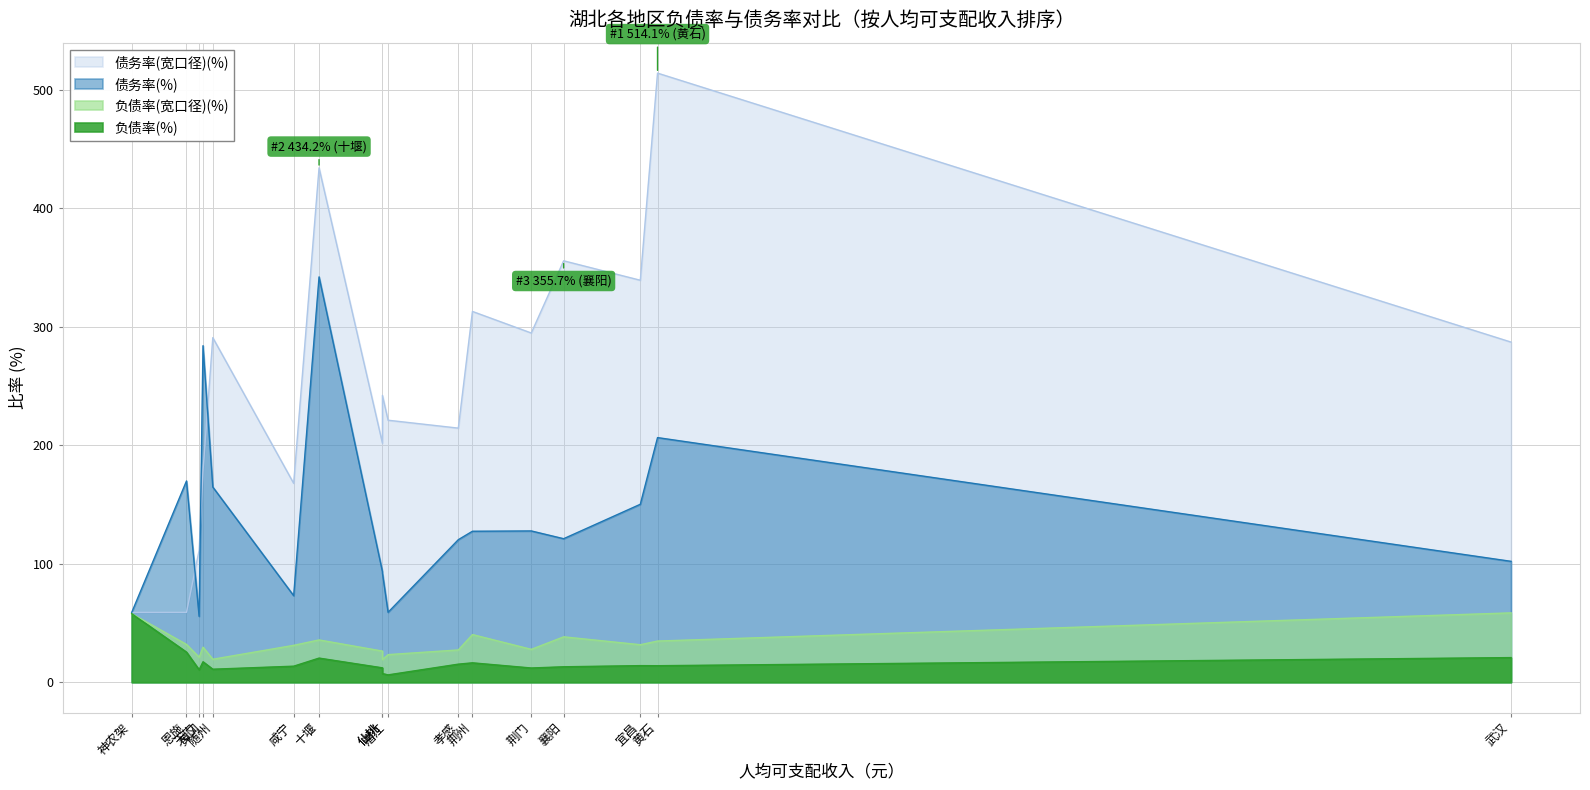

Reading left to right, what are all the values shown in this chart?

负债率(%): 神农架=57.8	潜江=6.2	仙桃=7.3	天门=10.6	随州=11.0	鄂州=12.2	荆门=12.0	咸宁=13.6	黄石=14.0	孝感=15.3	荆州=16.4	黄冈=17.3	十堰=20.4	宜昌=14.0	襄阳=13.1	恩施=25.4	武汉=20.8
负债率(宽口径)(%): 神农架=57.8	潜江=23.3	仙桃=19.2	天门=21.1	随州=19.4	鄂州=26.3	荆门=27.8	咸宁=31.2	黄石=34.8	孝感=27.3	荆州=40.2	黄冈=29.6	十堰=35.7	宜昌=31.7	襄阳=38.3	恩施=31.9	武汉=58.6
债务率(%): 神农架=58.9	潜江=59.0	仙桃=92.2	天门=55.6	随州=164.8	鄂州=93.4	荆门=127.7	咸宁=73.1	黄石=206.5	孝感=120.3	荆州=127.5	黄冈=284.1	十堰=342.1	宜昌=150.2	襄阳=121.2	恩施=169.9	武汉=102.1
债务率(宽口径)(%): 神农架=58.9	潜江=221.2	仙桃=242.1	天门=111.4	随州=290.9	鄂州=201.8	荆门=294.8	咸宁=167.9	黄石=514.1	孝感=214.5	荆州=313.0	黄冈=178.1	十堰=434.2	宜昌=339.3	襄阳=355.7	恩施=59.0	武汉=287.1